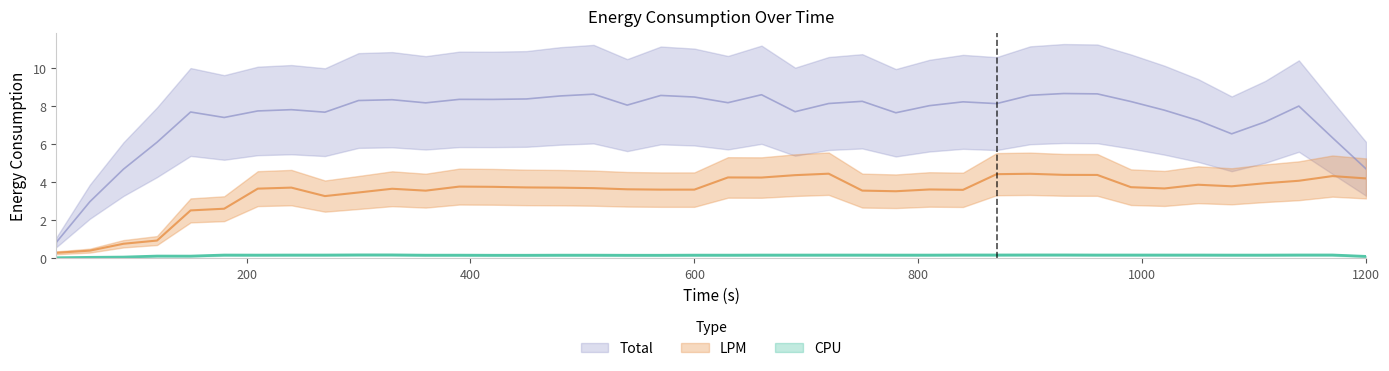

The value of LPM at 60 is 1.6. True or false?

False